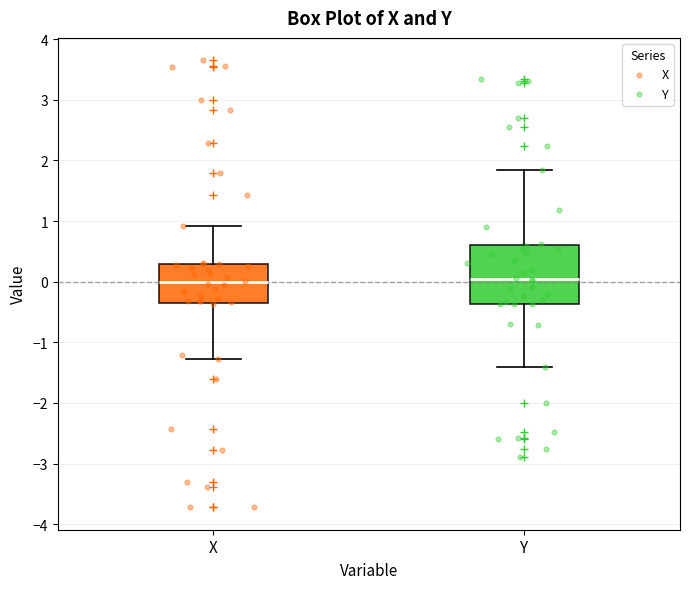

Where is the upper edge of the box for Y on the y-axis? The values are not printed on the chart, so give them approximately, as read against the axis.

0.6